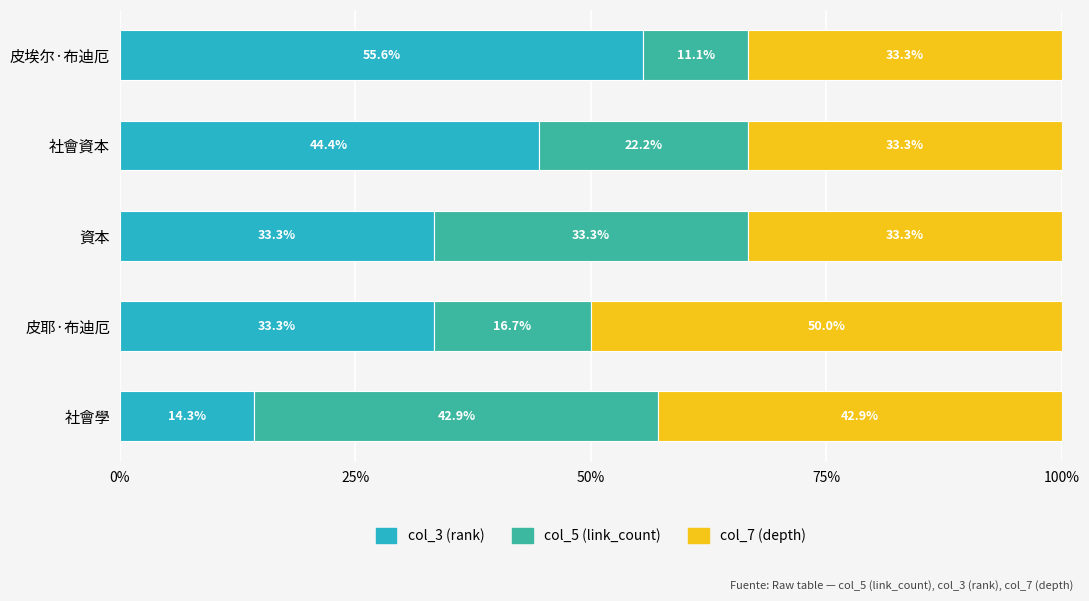

The value of col_3 (rank) at 社會學 is 14.3. True or false?

True